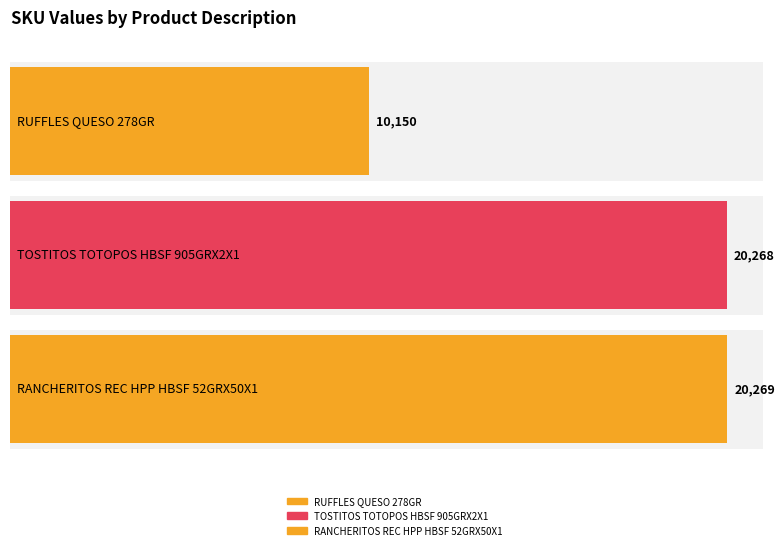

What is the change in value from RUFFLES QUESO 278GR to RANCHERITOS REC HPP HBSF 52GRX50X1?

+10119